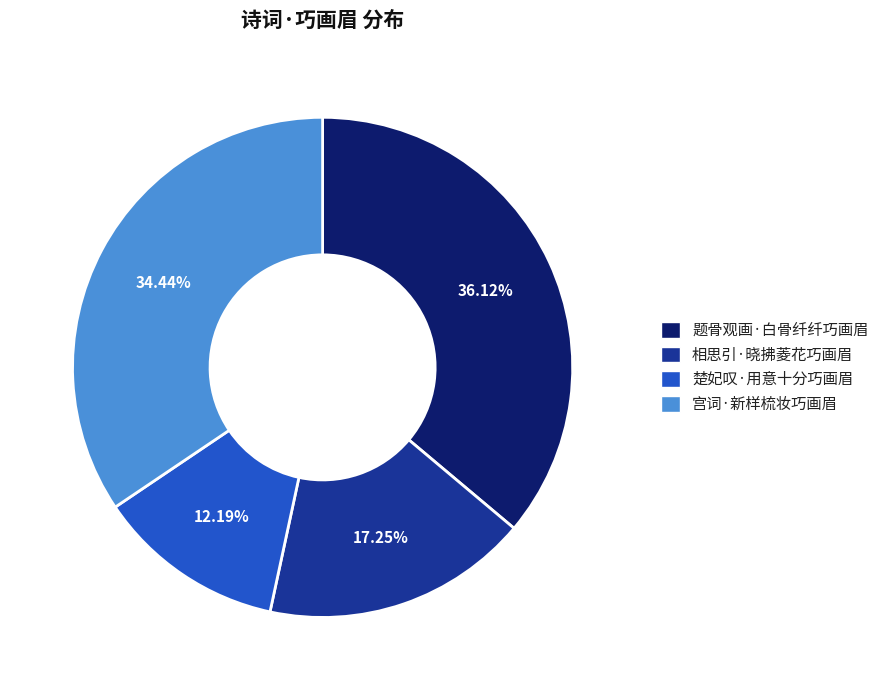

Does 相思引·晓拂菱花巧画眉 represent more than half of the total?

No